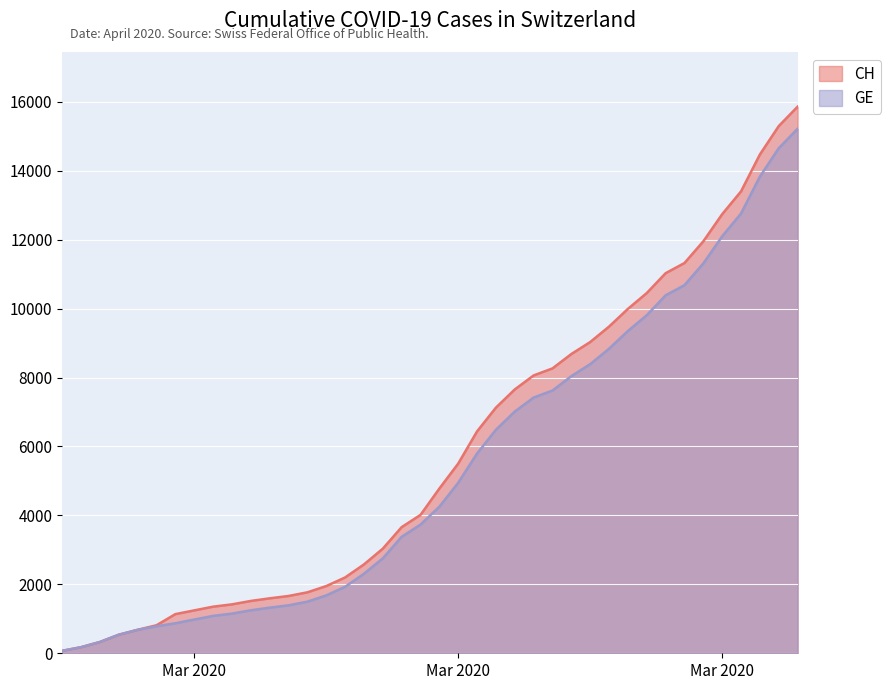

What value does the CH series have at 2020-03-14, to the nearest 100?

3700